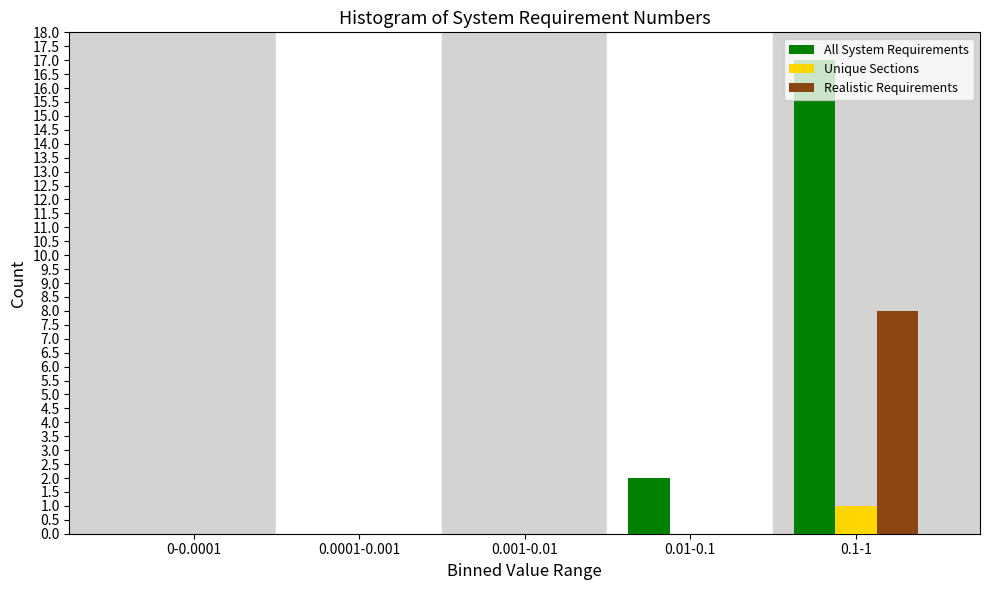

At which category does the chart reach its peak across all series?

0.1-1